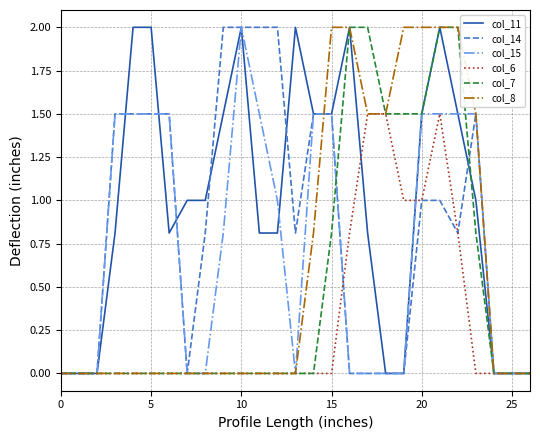

What is the highest value of the col_7 series?

2.0